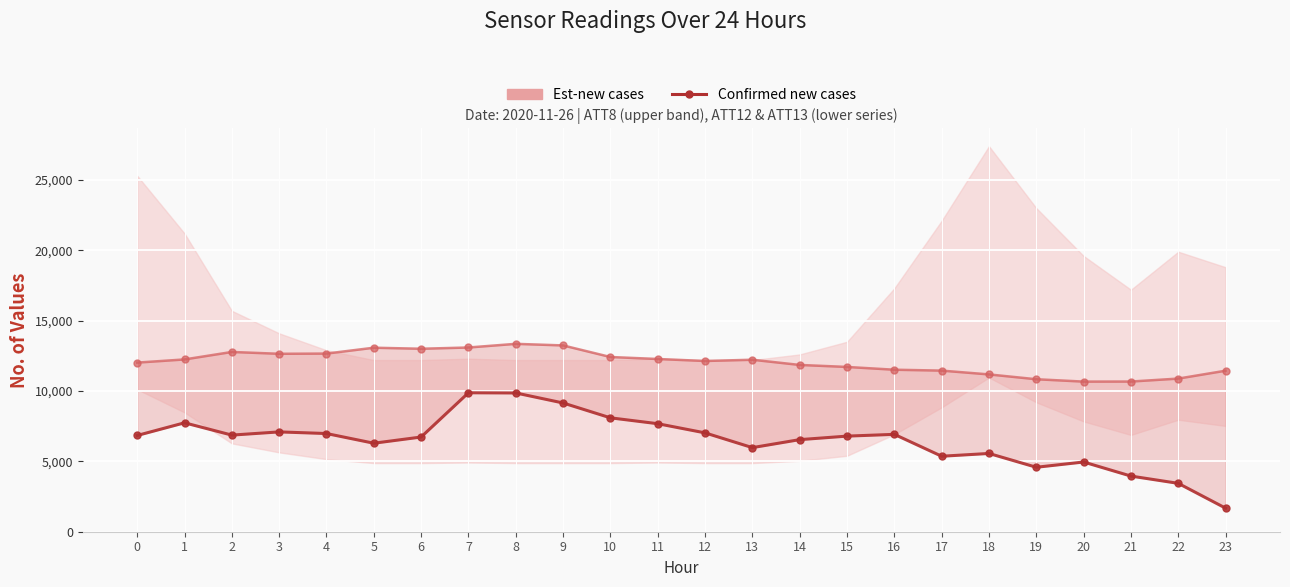

Is it true that the value at 2 is 4132.8?

False